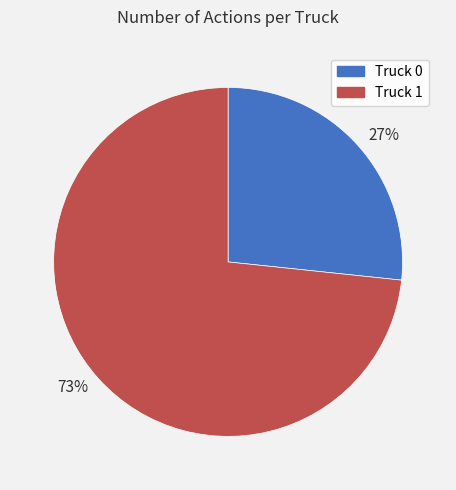

To the nearest percent, what is the combined percentage of Truck 1 and Truck 0?

100%